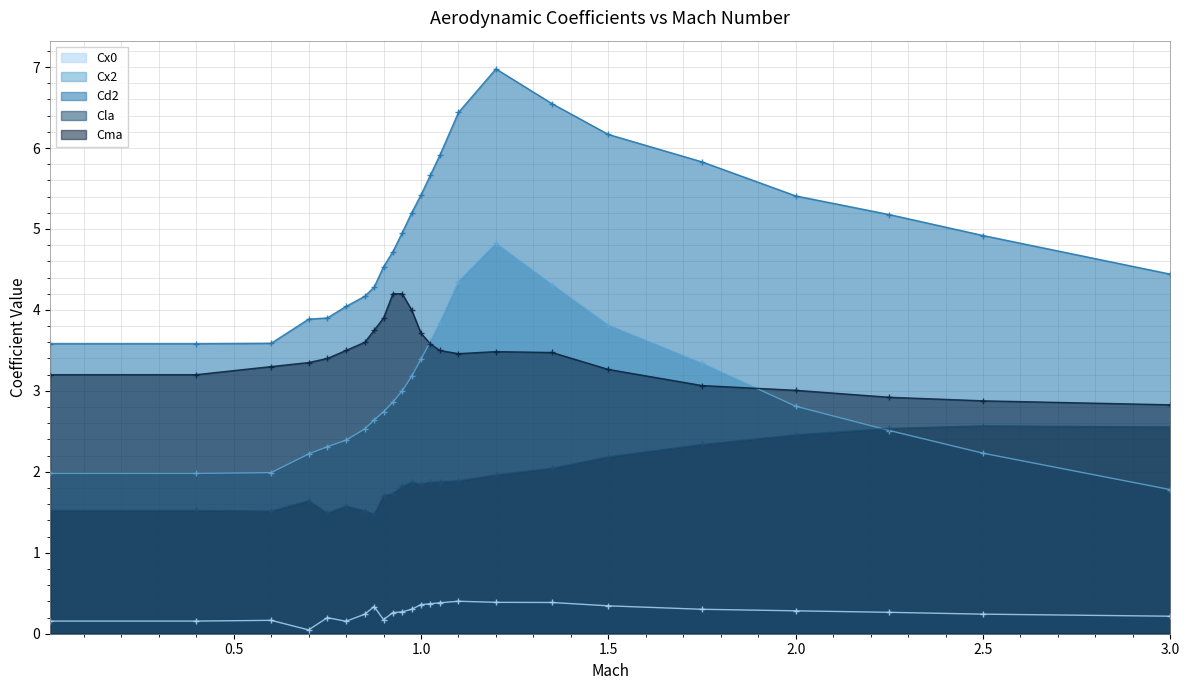

Reading left to right, what are all the values shown in this chart?

Cx0: 0.01=0.2	0.4=0.2	0.6=0.2	0.7=0.0	0.75=0.2	0.8=0.2	0.85=0.2	0.875=0.3	0.9=0.2	0.925=0.3	0.95=0.3	0.975=0.3	1.0=0.4	1.025=0.4	1.05=0.4	1.1=0.4	1.2=0.4	1.35=0.4	1.5=0.3	1.75=0.3	2.0=0.3	2.25=0.3	2.5=0.2	3.0=0.2
Cx2: 0.01=2.0	0.4=2.0	0.6=2.0	0.7=2.2	0.75=2.3	0.8=2.4	0.85=2.5	0.875=2.6	0.9=2.7	0.925=2.9	0.95=3.0	0.975=3.2	1.0=3.4	1.025=3.6	1.05=3.8	1.1=4.3	1.2=4.8	1.35=4.3	1.5=3.8	1.75=3.3	2.0=2.8	2.25=2.5	2.5=2.2	3.0=1.8
Cd2: 0.01=3.6	0.4=3.6	0.6=3.6	0.7=3.9	0.75=3.9	0.8=4.0	0.85=4.2	0.875=4.3	0.9=4.5	0.925=4.7	0.95=5.0	0.975=5.2	1.0=5.4	1.025=5.7	1.05=5.9	1.1=6.4	1.2=7.0	1.35=6.5	1.5=6.2	1.75=5.8	2.0=5.4	2.25=5.2	2.5=4.9	3.0=4.4
Cla: 0.01=1.5	0.4=1.5	0.6=1.5	0.7=1.6	0.75=1.5	0.8=1.6	0.85=1.5	0.875=1.5	0.9=1.7	0.925=1.7	0.95=1.8	0.975=1.9	1.0=1.9	1.025=1.9	1.05=1.9	1.1=1.9	1.2=2.0	1.35=2.0	1.5=2.2	1.75=2.3	2.0=2.5	2.25=2.5	2.5=2.6	3.0=2.6
Cma: 0.01=3.2	0.4=3.2	0.6=3.3	0.7=3.4	0.75=3.4	0.8=3.5	0.85=3.6	0.875=3.8	0.9=3.9	0.925=4.2	0.95=4.2	0.975=4.0	1.0=3.7	1.025=3.6	1.05=3.5	1.1=3.5	1.2=3.5	1.35=3.5	1.5=3.3	1.75=3.1	2.0=3.0	2.25=2.9	2.5=2.9	3.0=2.8